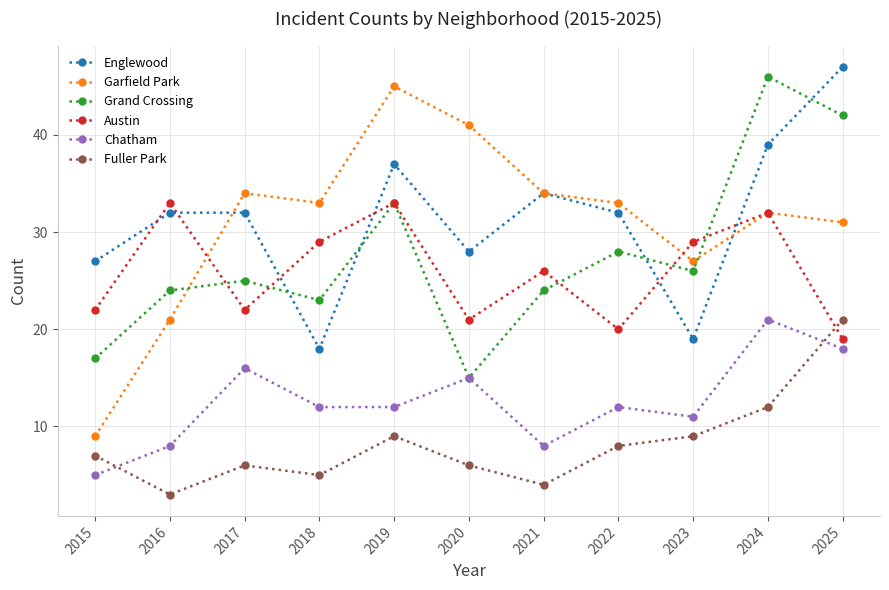

Which series has the widest spread of values?

Garfield Park